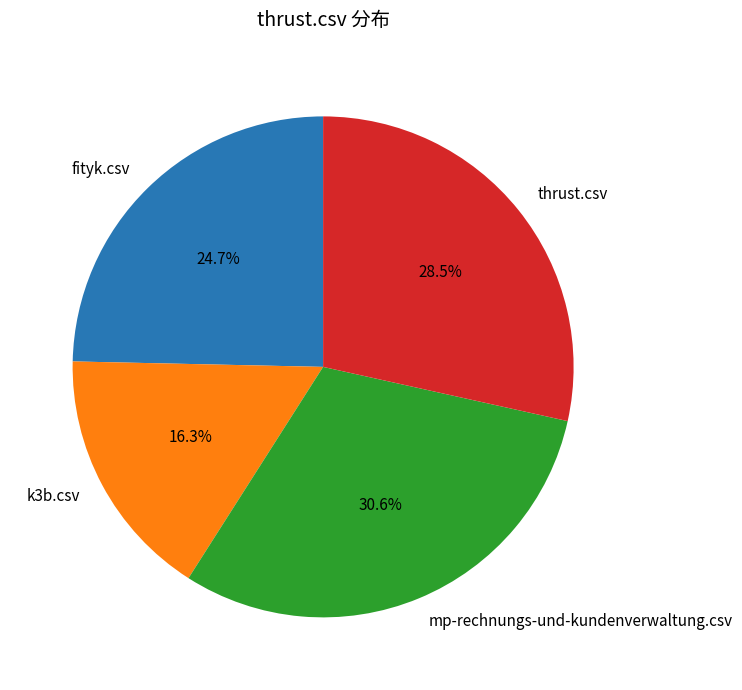

How many slices are in this pie chart?

4